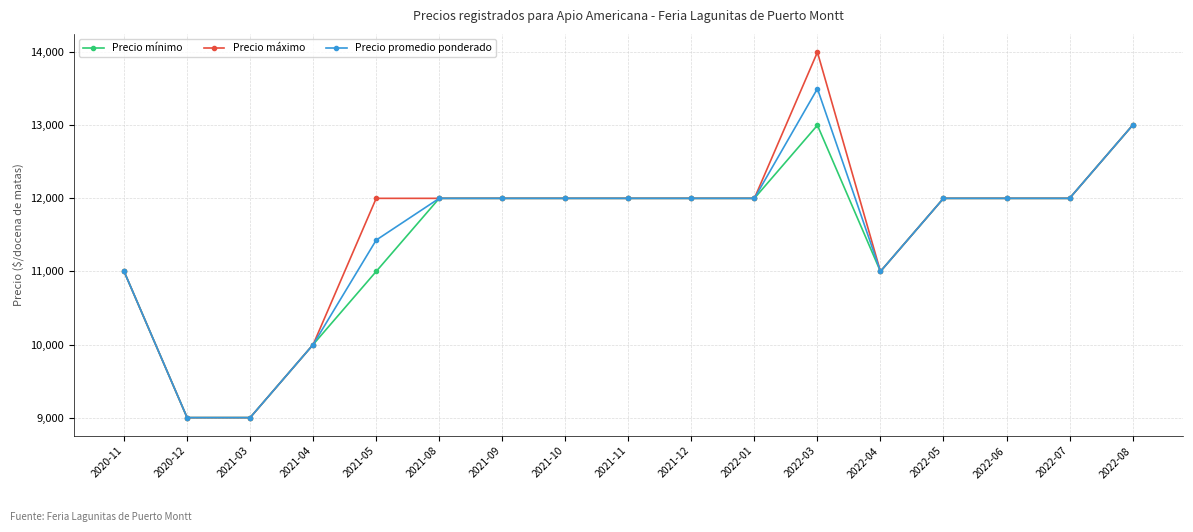

At which category is the sum across all series the highest?

2022-03